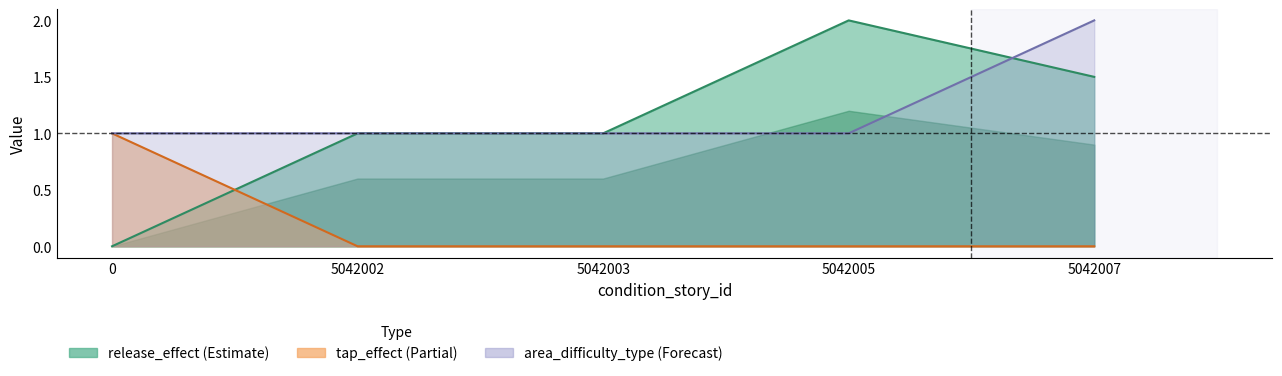

Read the area_difficulty_type value at 0.

1